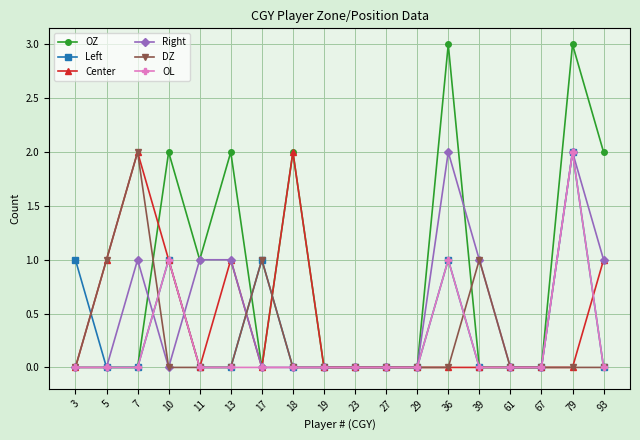

Count the number of categories in the chart.

18